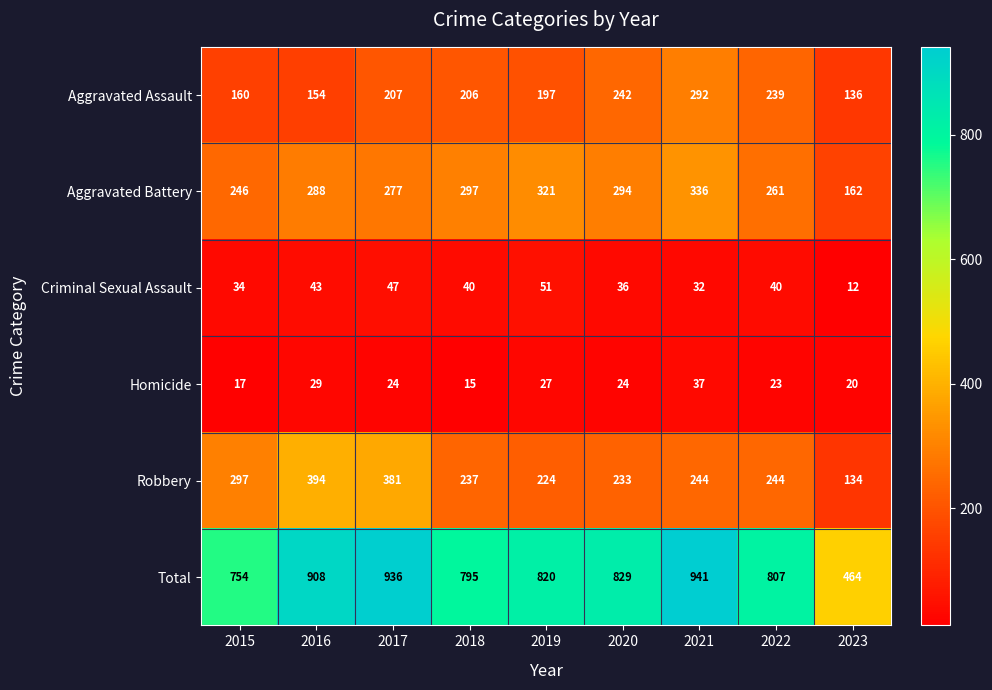

What is the difference between the maximum and minimum values in the Criminal Sexual Assault series?

39